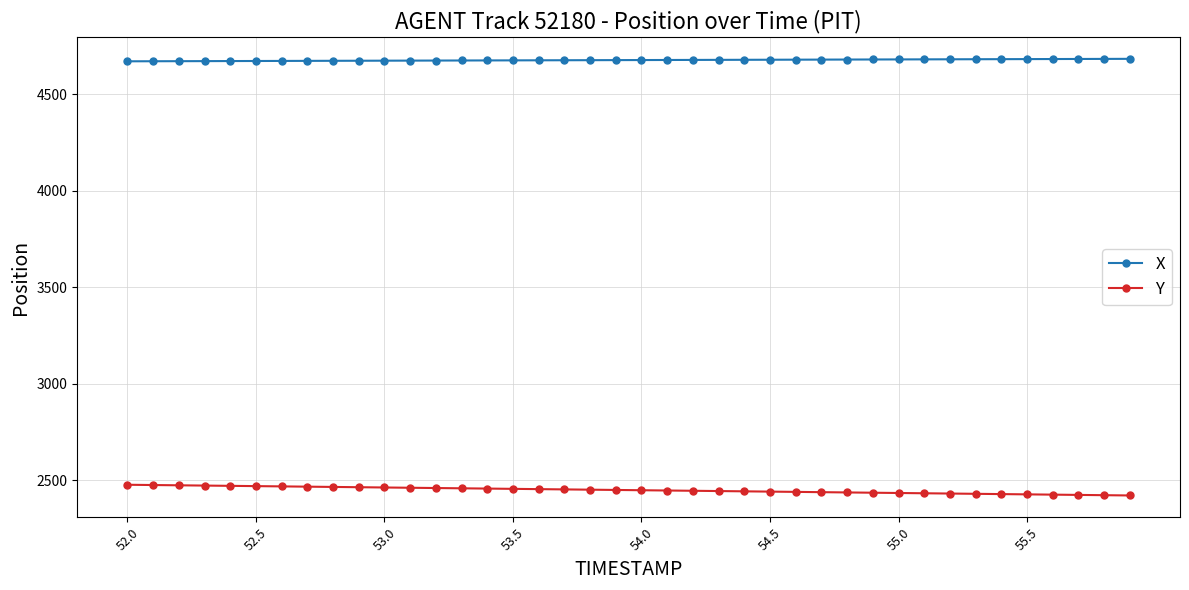

True or false: X and Y intersect in this chart.

False